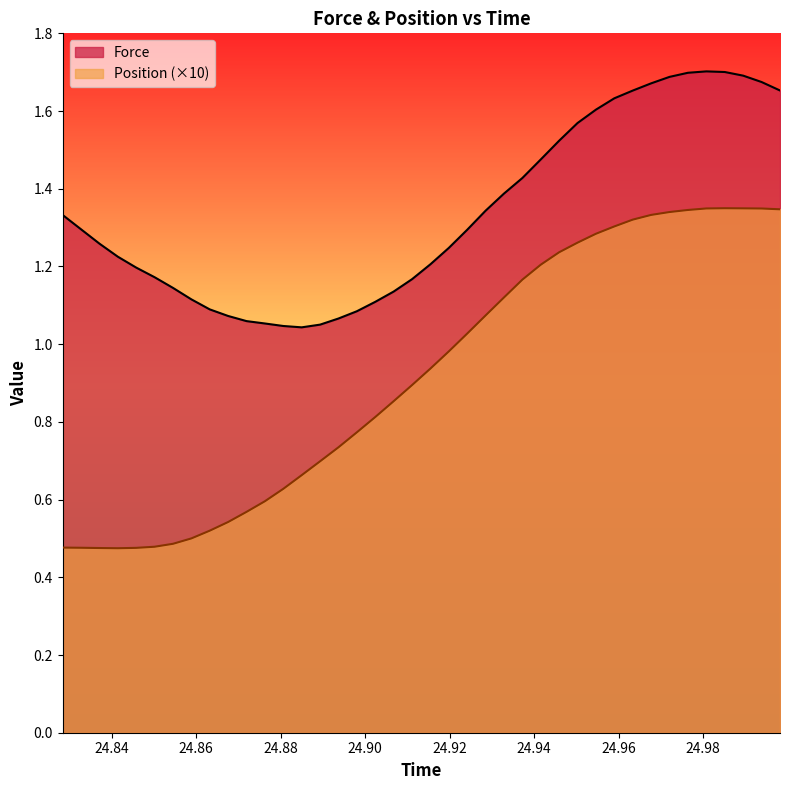

What is the difference between the maximum and second lowest values in the Position series?

0.9